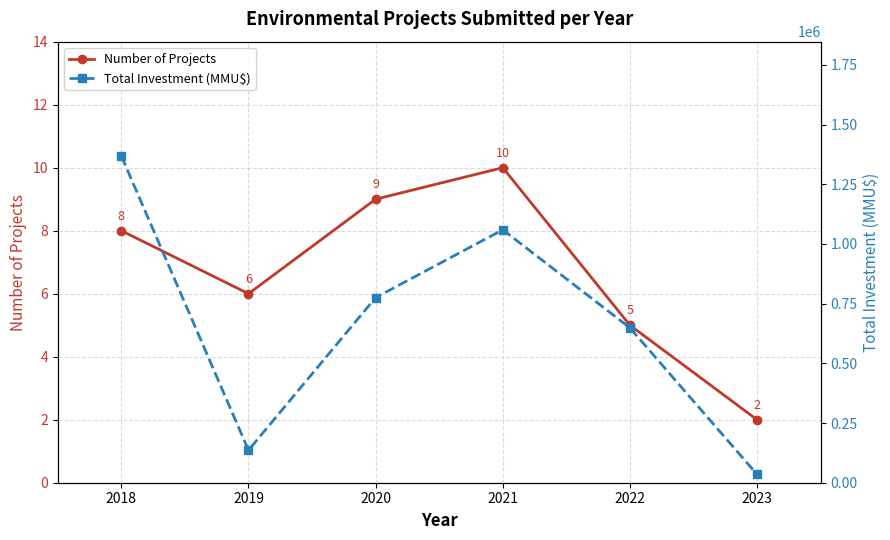

Which series has the largest range (max minus min)?

Total Investment (MMU$)